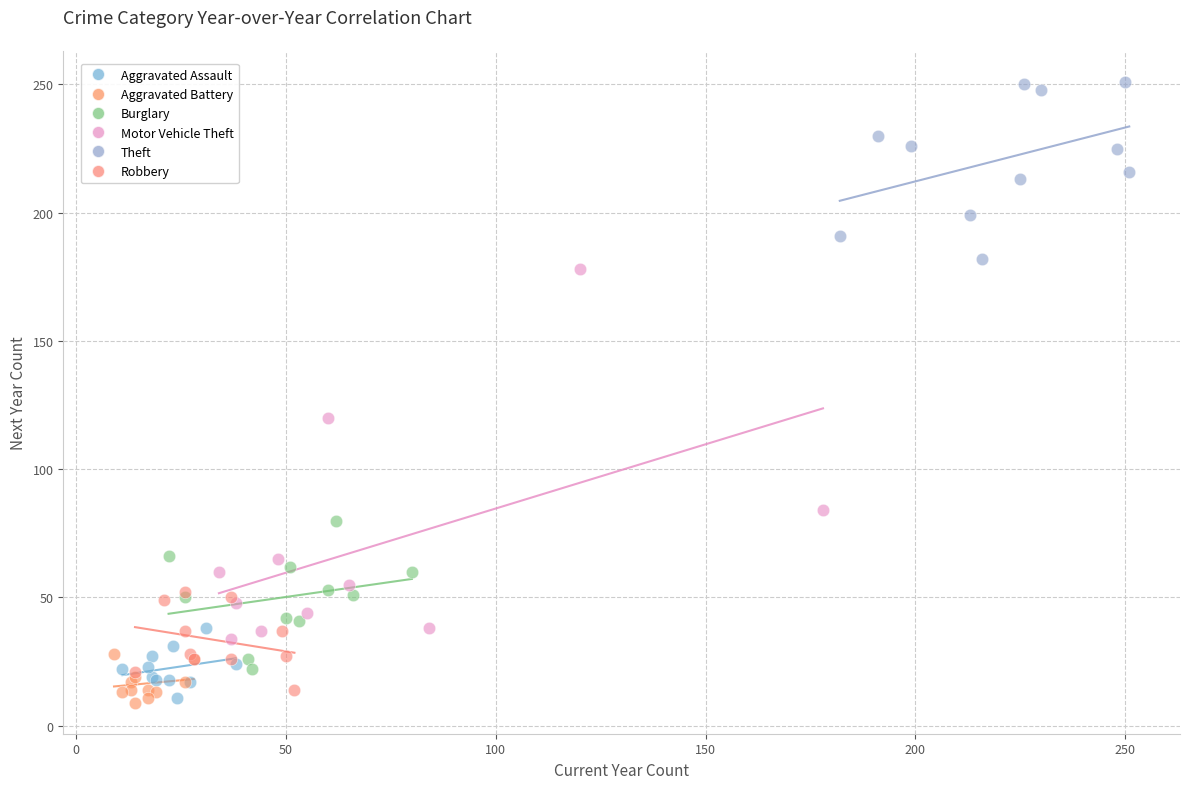

Which series contains the highest Y value?

Theft